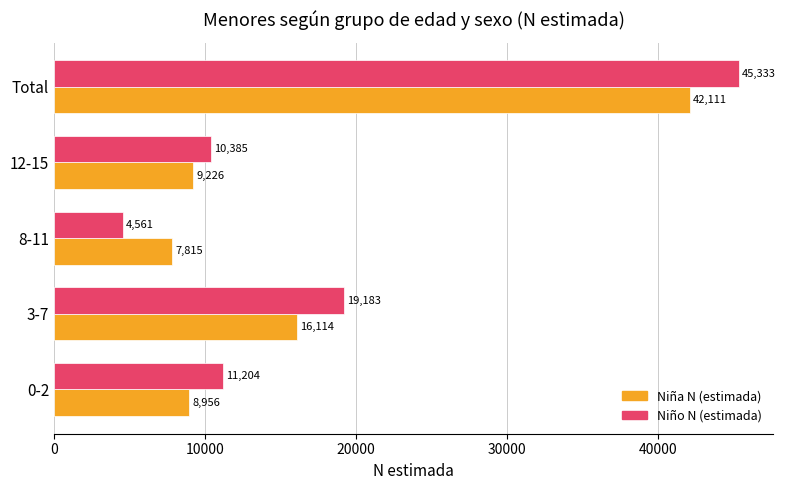

List the series in order of their overall mean, lowest first.

Niña N (estimada), Niño N (estimada)